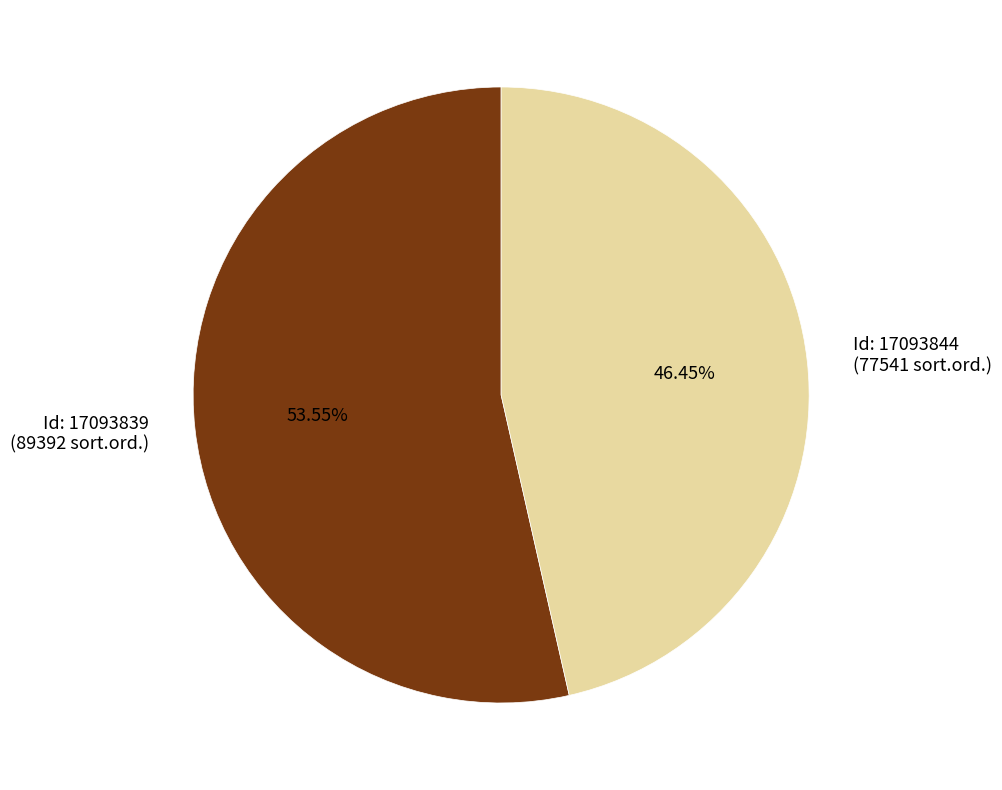

Approximately how many times larger is the value at Id: 17093844 (77541 sort.ord.) compared to Id: 17093839 (89392 sort.ord.)?

0.9